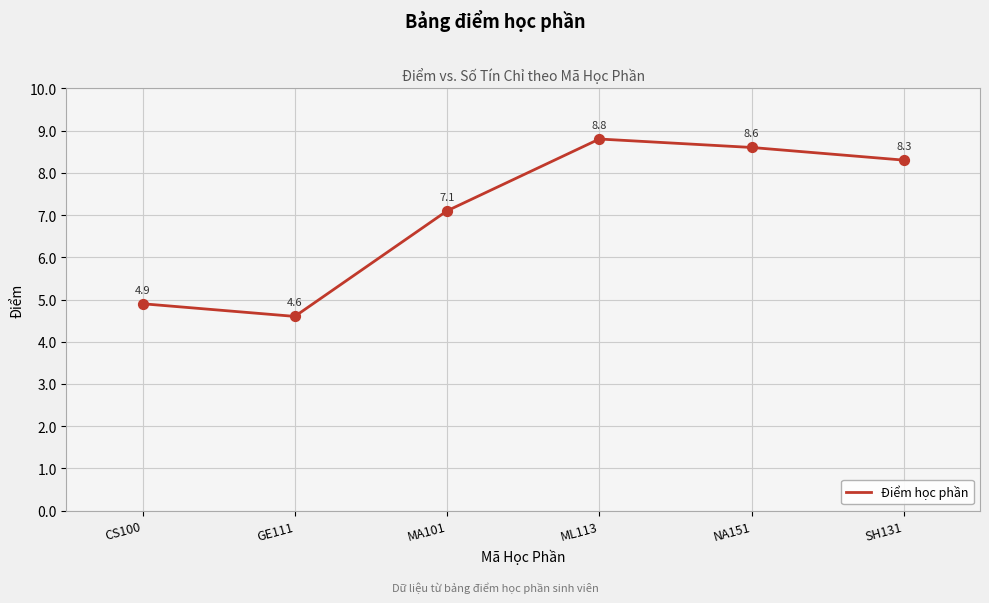

What is the ratio of the value at SH131 to the value at ML113?

0.9